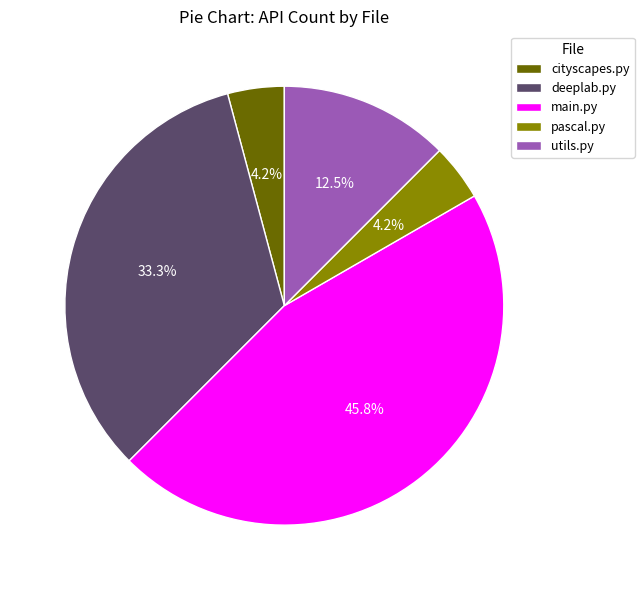

Is the sum of deeplab.py and main.py greater than half?

Yes